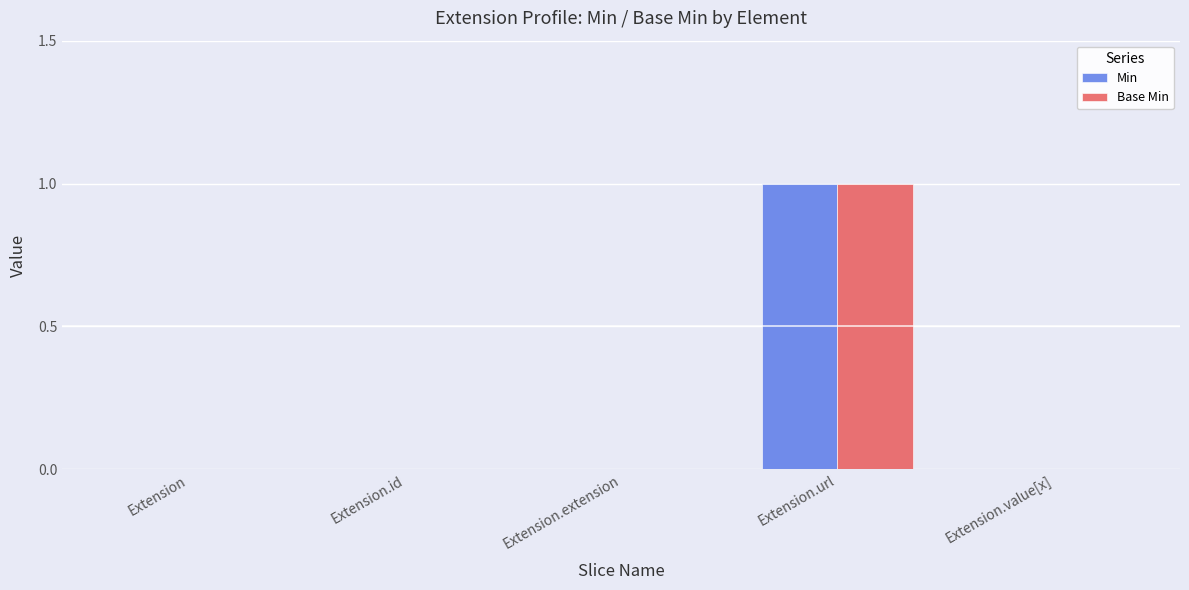

The Base Min series shows 0 at Extension.id. True or false?

True